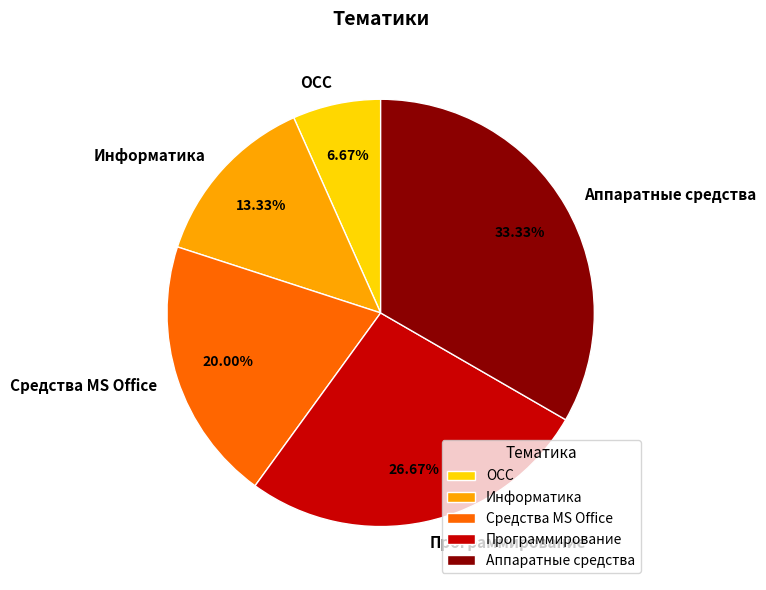

To the nearest percent, what is the difference between the largest and smallest slice percentages?

27%